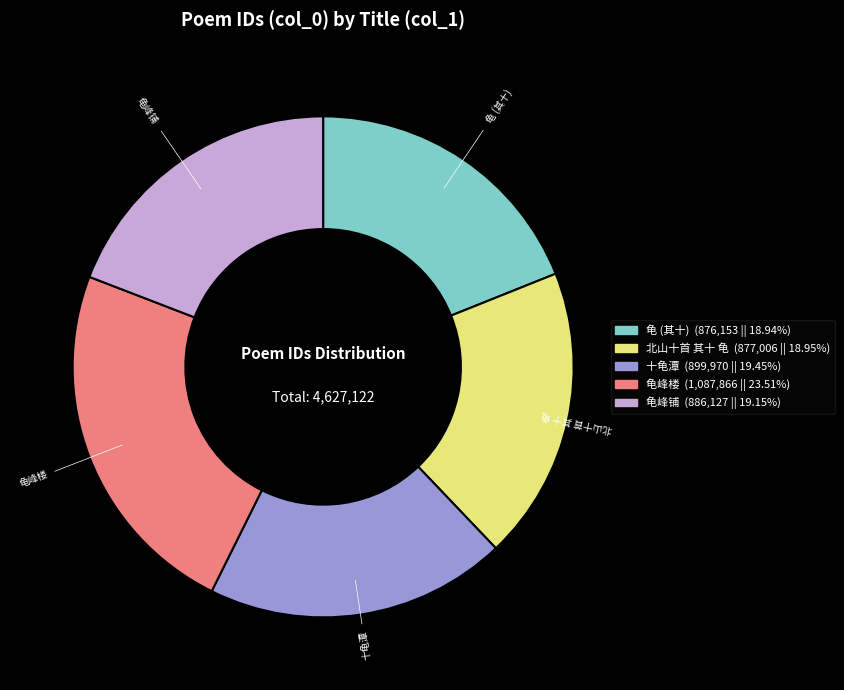

Combined, do 北山十首 其十 龟 and 龟峰铺 account for over 50%?

No